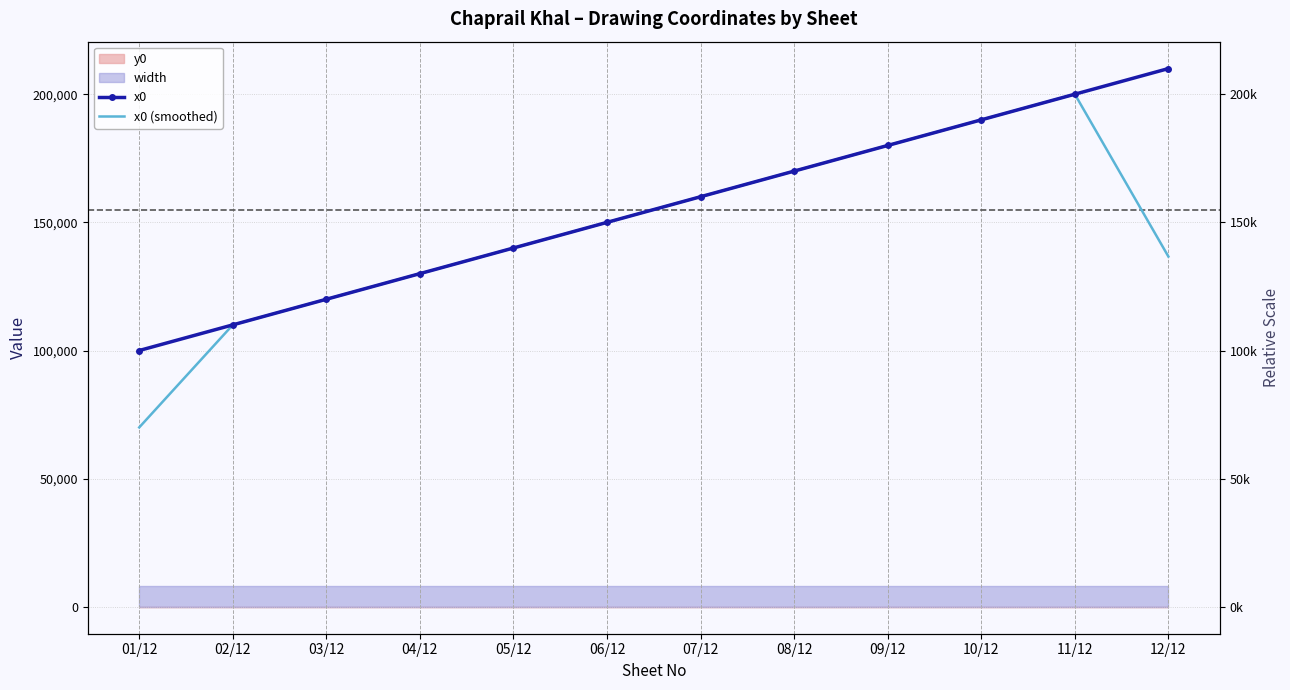

At which category does the chart reach its peak across all series?

12/12